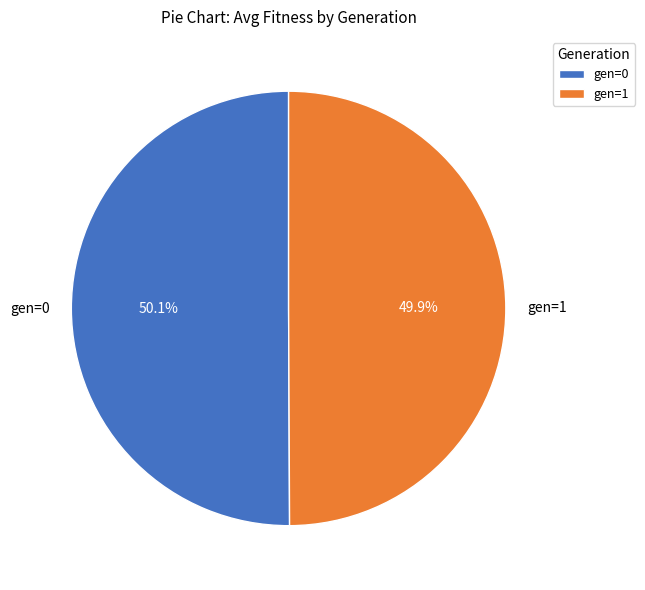

Is there a majority slice in this chart?

Yes